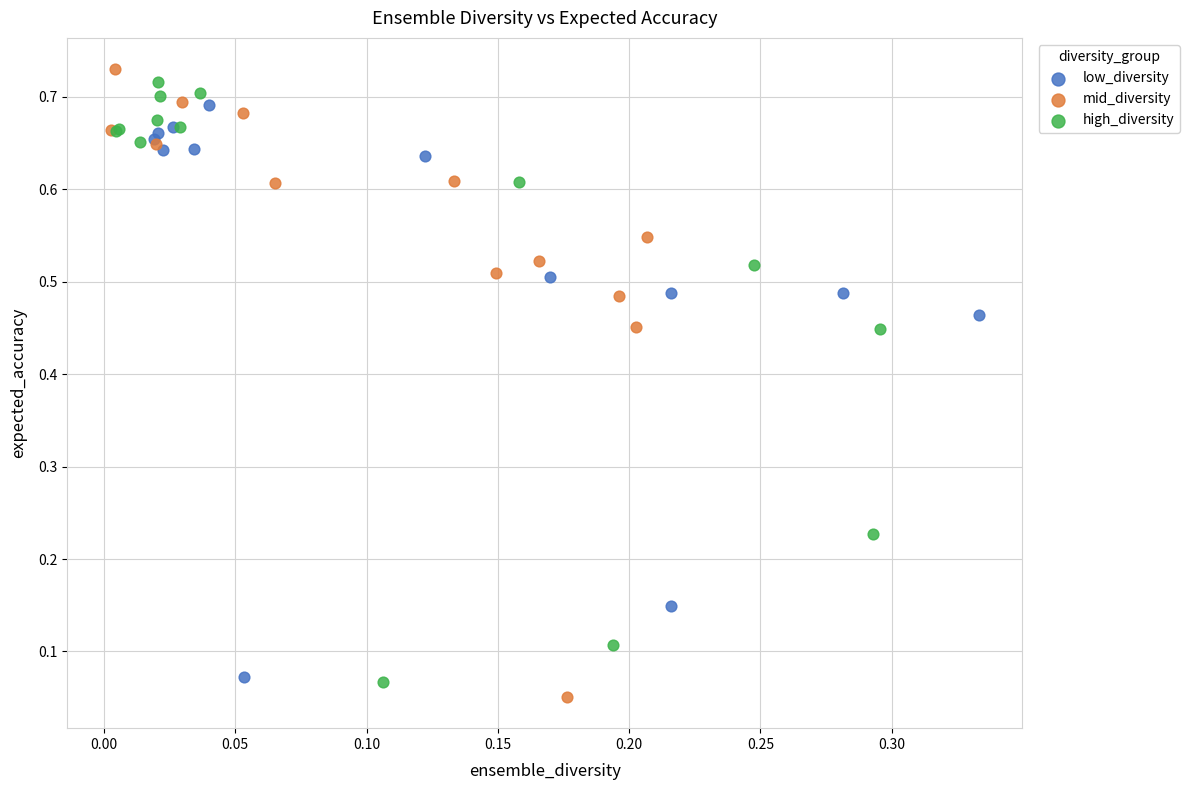

What are all the series names shown in the legend?

low_diversity, mid_diversity, high_diversity